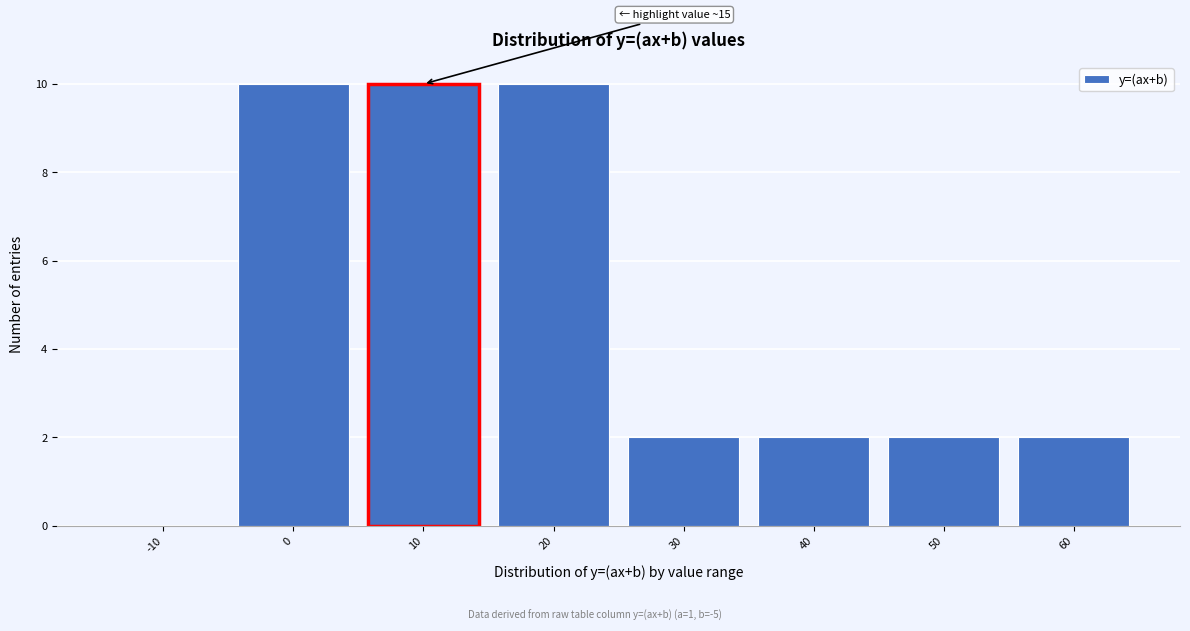

Reading right to left, transcribe all the data shown in this chart.

60=2	50=2	40=2	30=2	20=10	10=10	0=10	-10=0